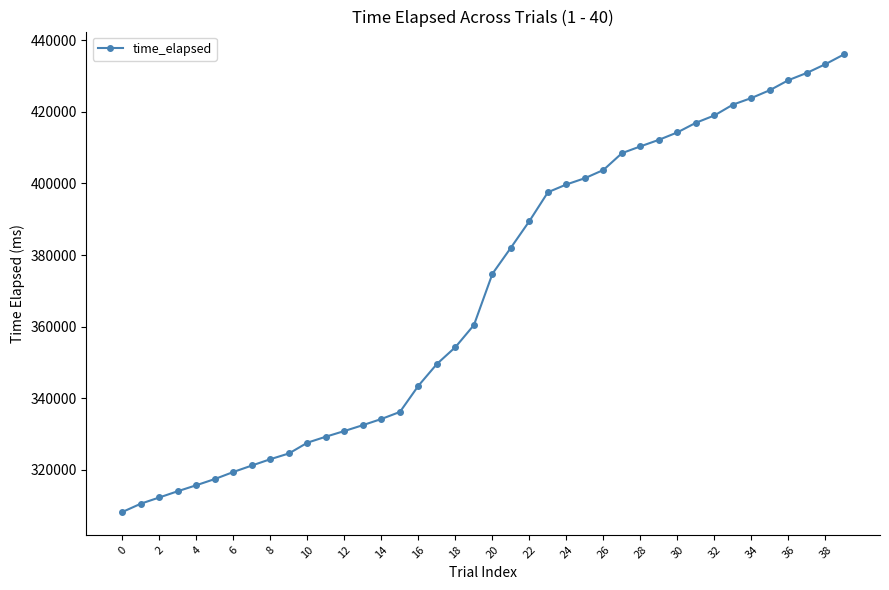

What is the greatest value displayed?

436008